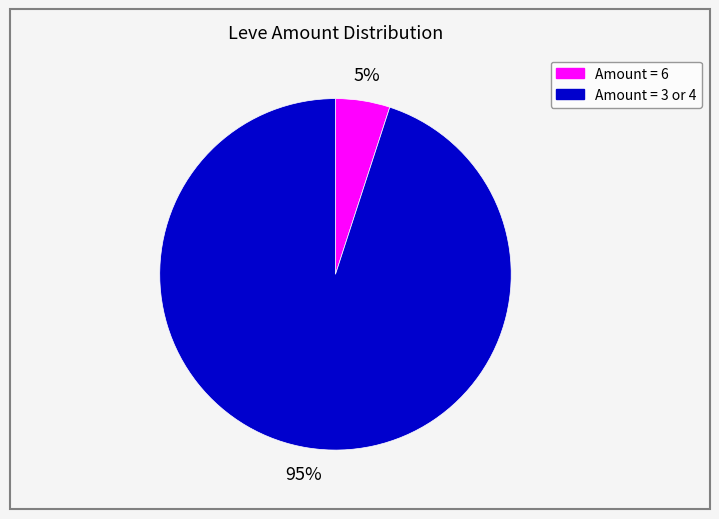

Does any single category account for the majority?

Yes